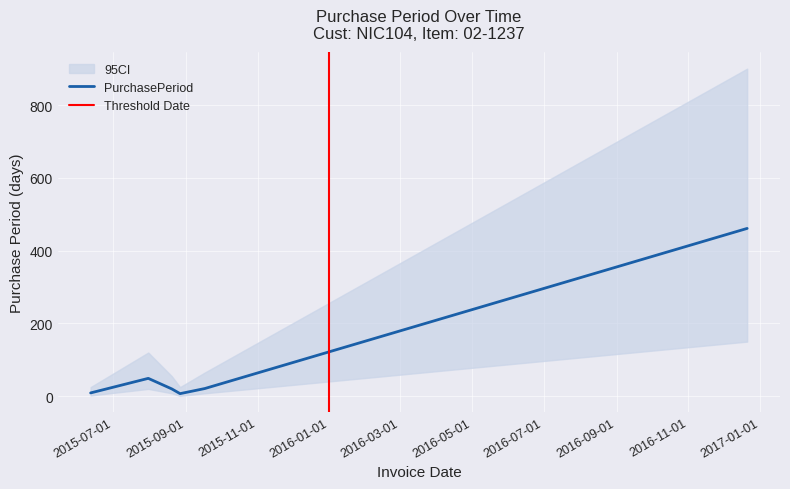

What position from the right is 2015-06-12?

6